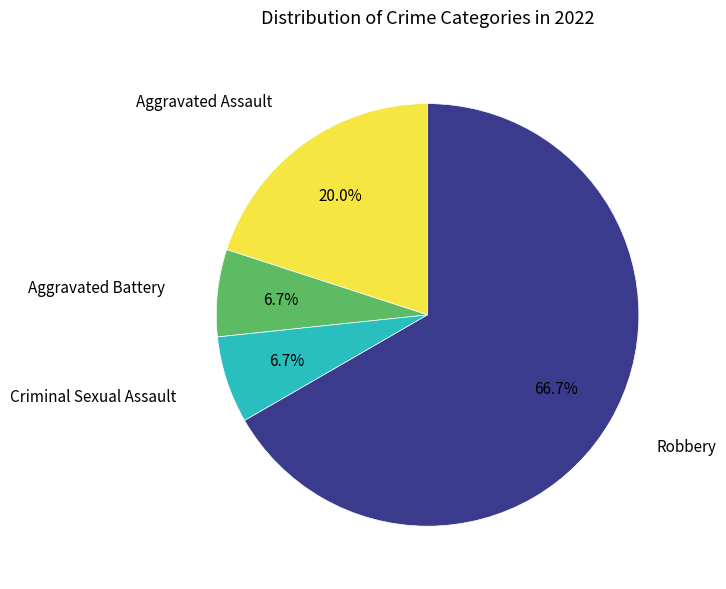

How many slices are in this pie chart?

4